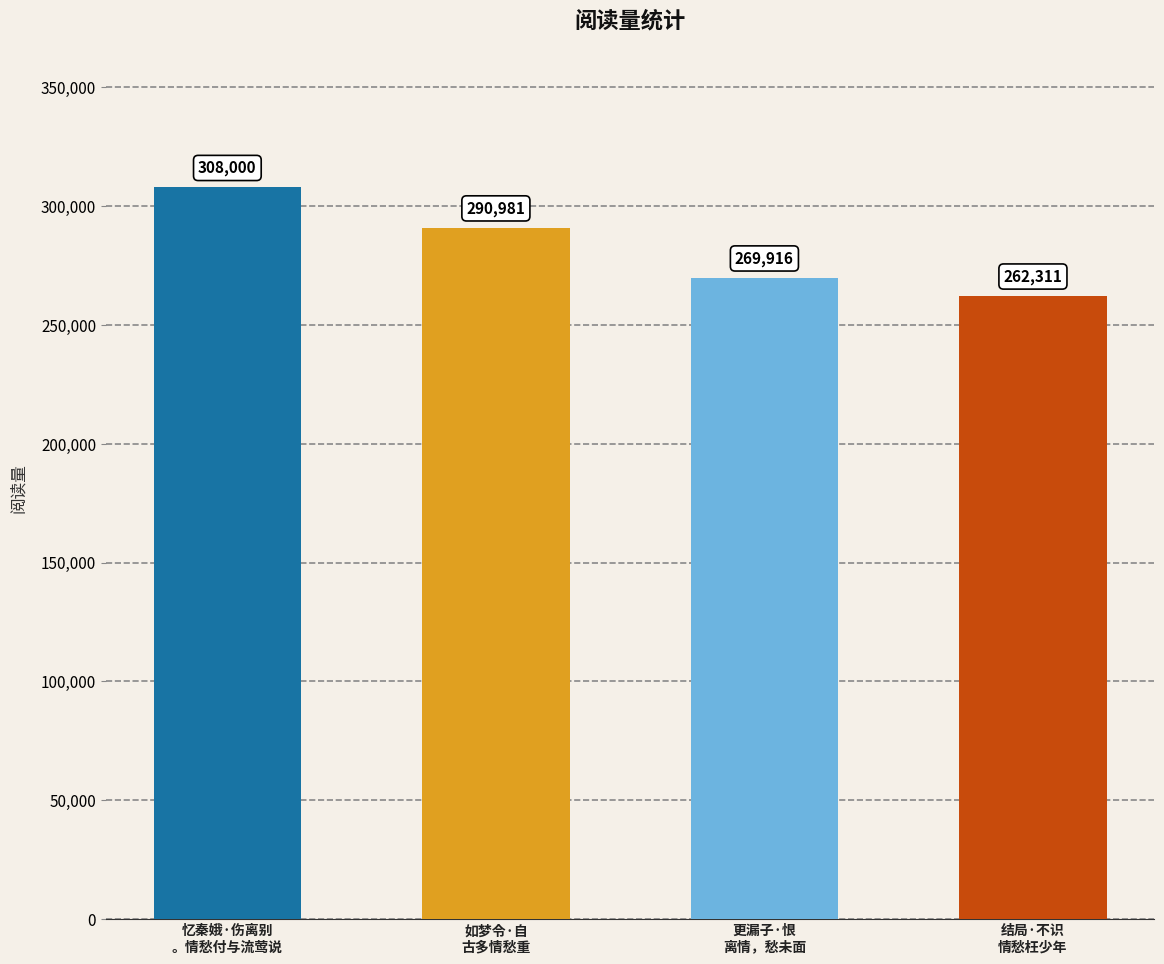

The value at 更漏子·恨
离情，愁未面 is 132092. True or false?

False